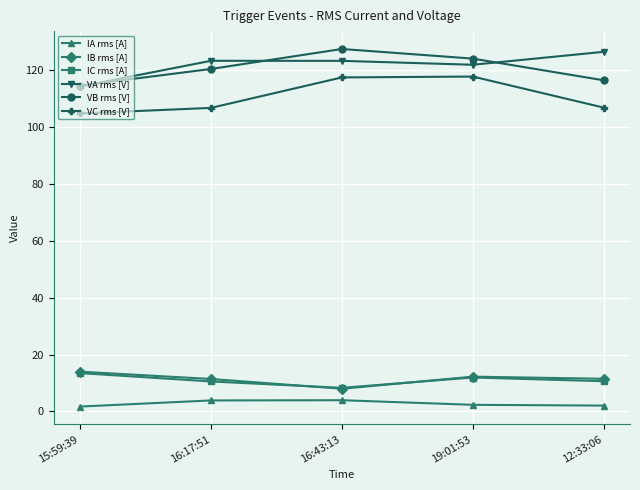

What is the total value across all series at 16:43:13?

388.2